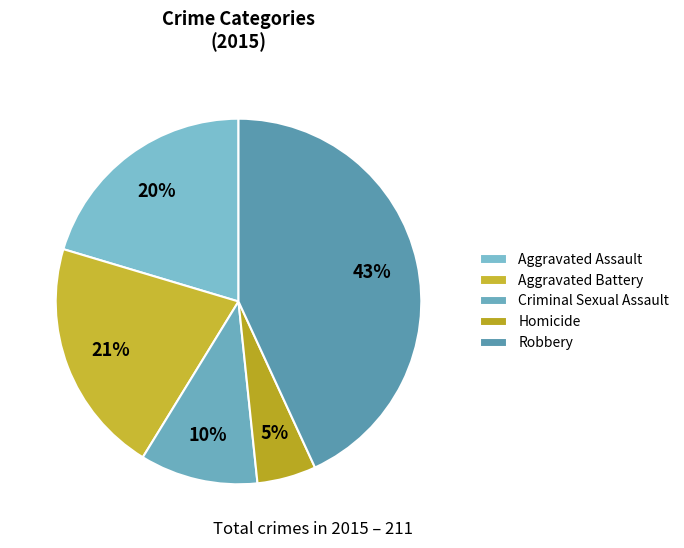

Count the number of slices in the pie.

5